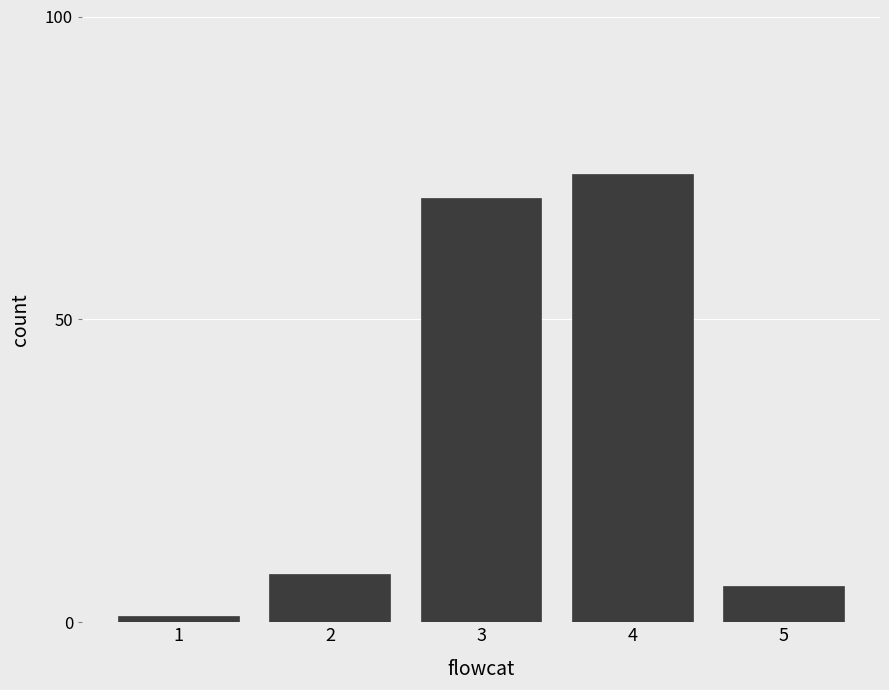

Reading right to left, list all the values displayed in this chart.

5=6	4=74	3=70	2=8	1=1